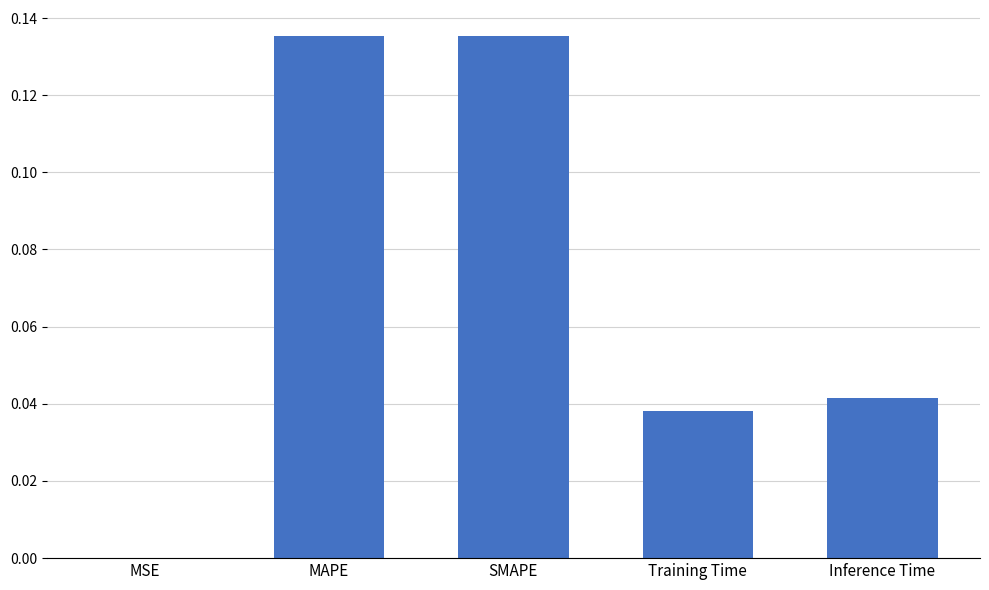

The chart shows a value of 0.1 at Training Time. True or false?

False